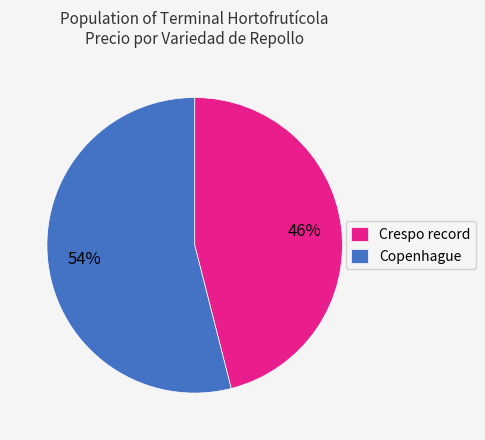

What percentage is the Copenhague slice, to the nearest percent?

54%